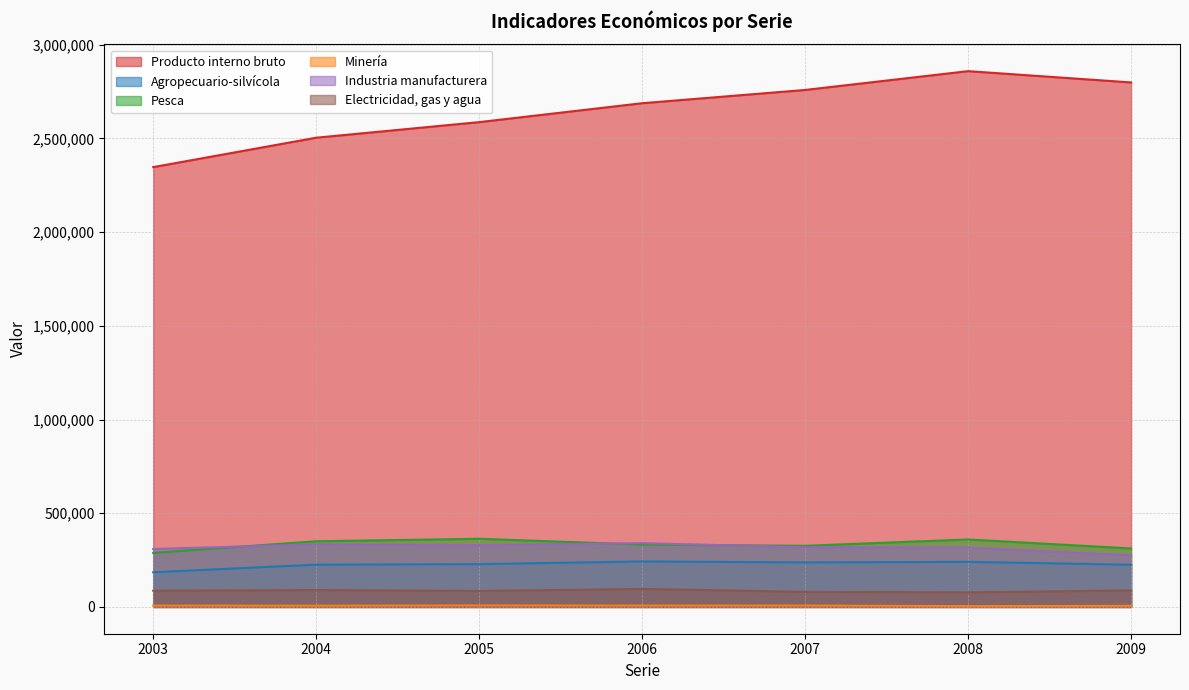

At which label is Minería closest to 6156?

2004